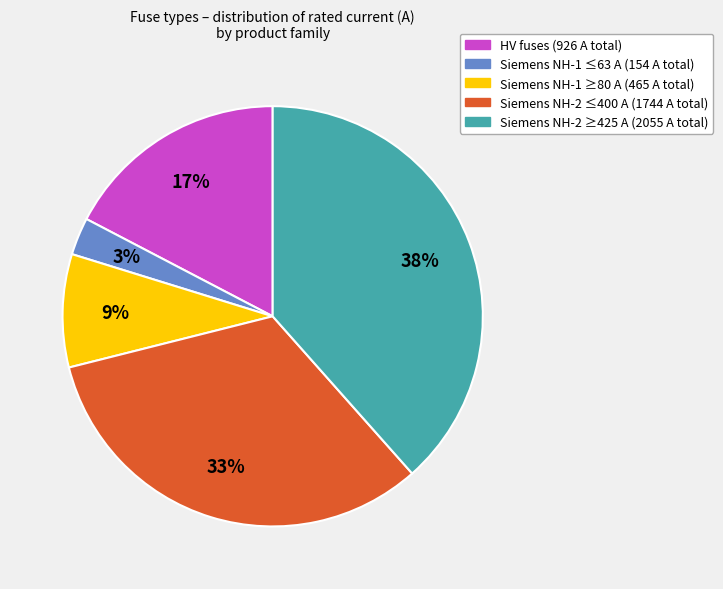

How many slices are in this pie chart?

5